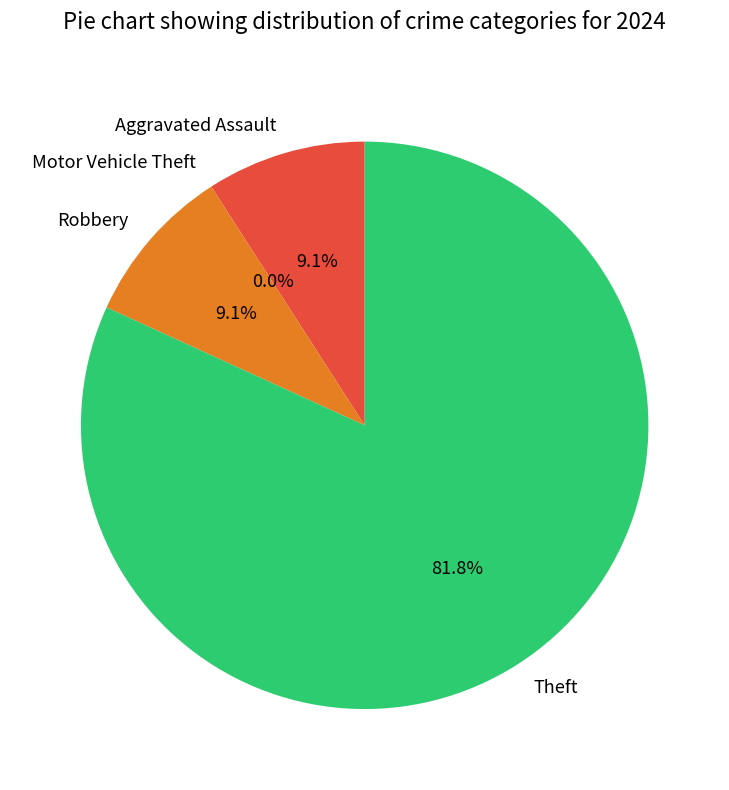

The Motor Vehicle Theft slice represents 0% of the pie. True or false?

True